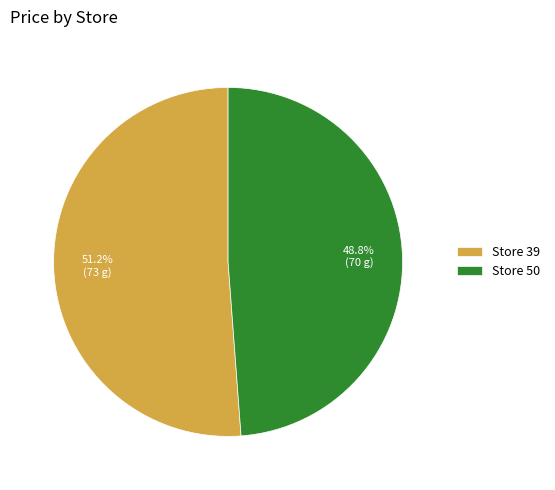

What percentage do Store 50 and Store 39 together represent?

100.0%